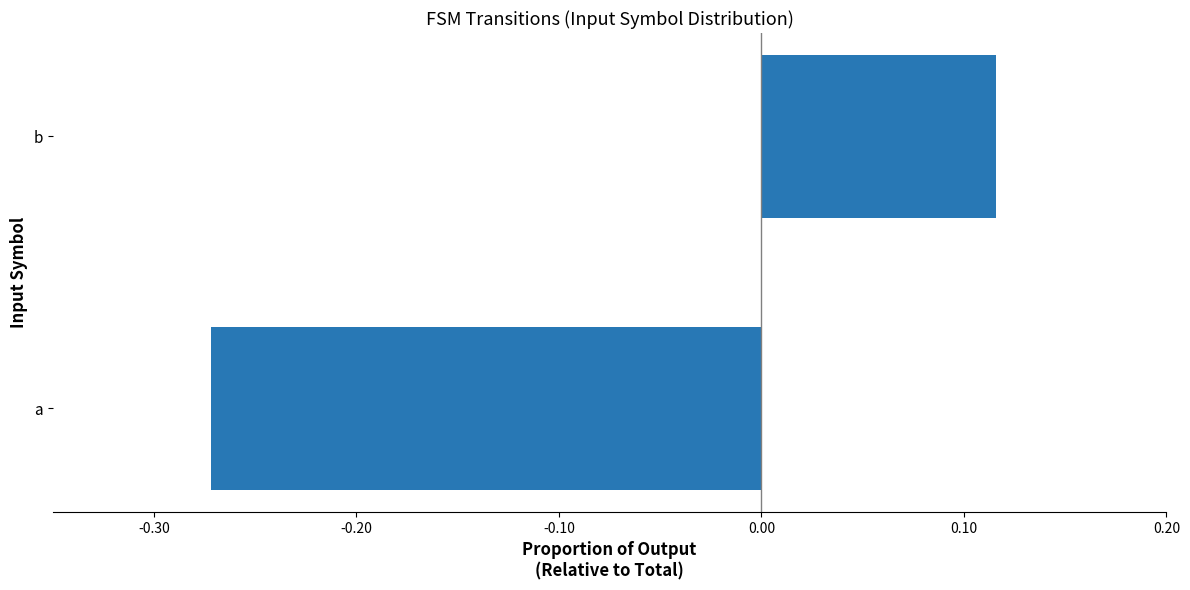

Which label corresponds to the largest value in the chart?

b